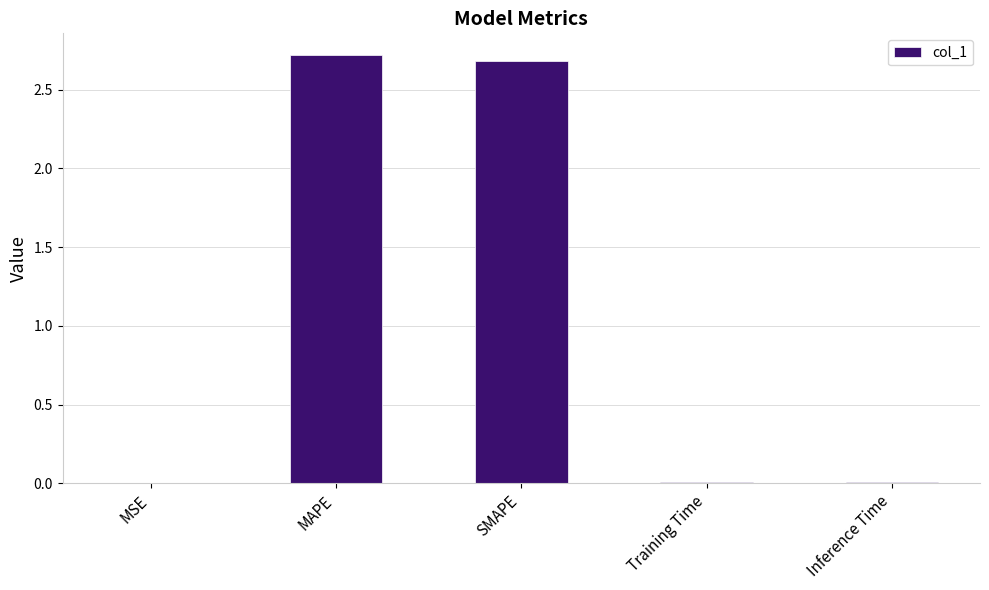

What is the change in value from SMAPE to Inference Time?

-2.7